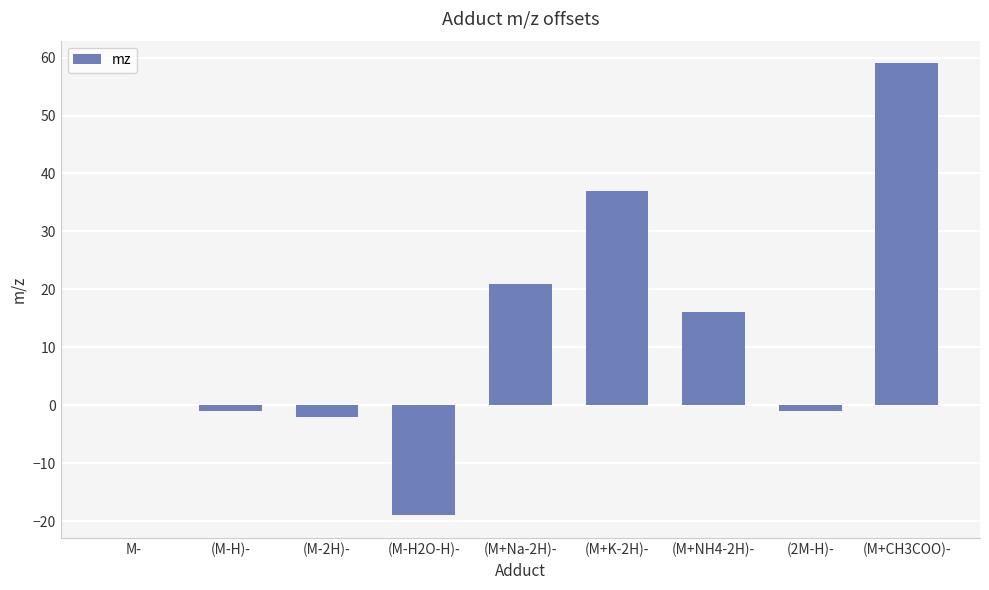

What is the greatest value displayed?

59.0